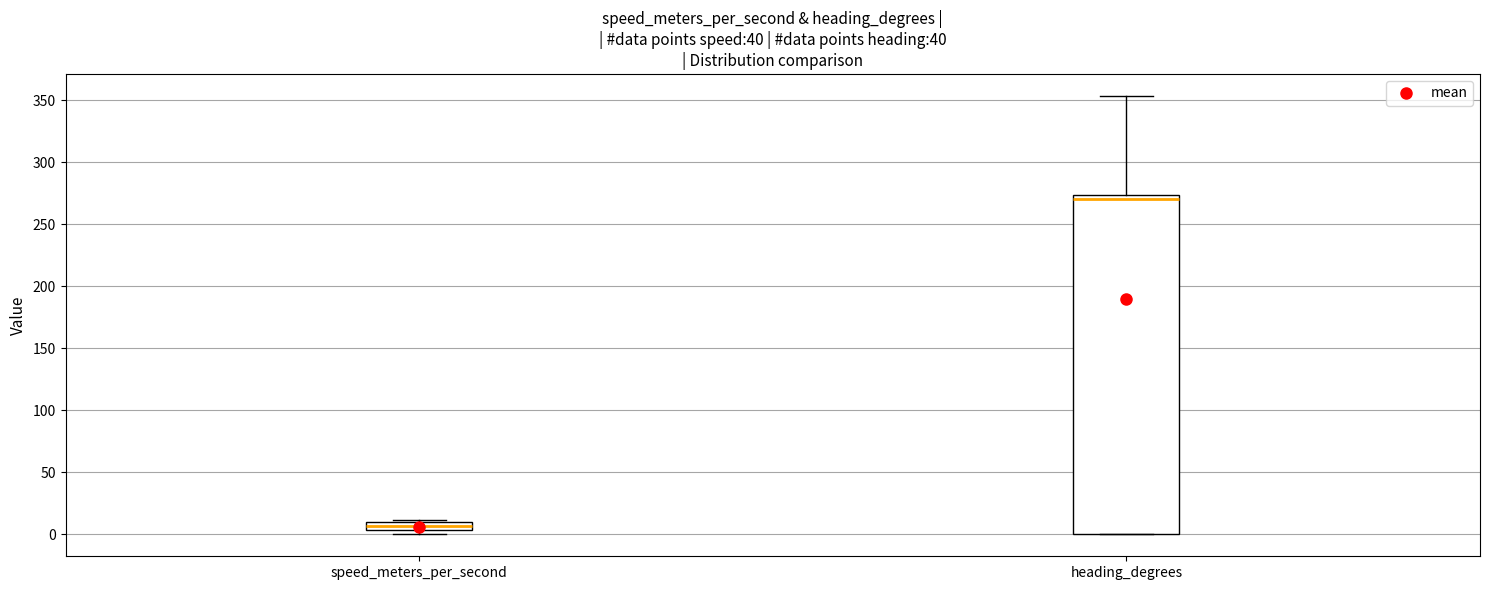

Where is the lower edge of the box for heading_degrees on the y-axis? The values are not printed on the chart, so give them approximately, as read against the axis.

0